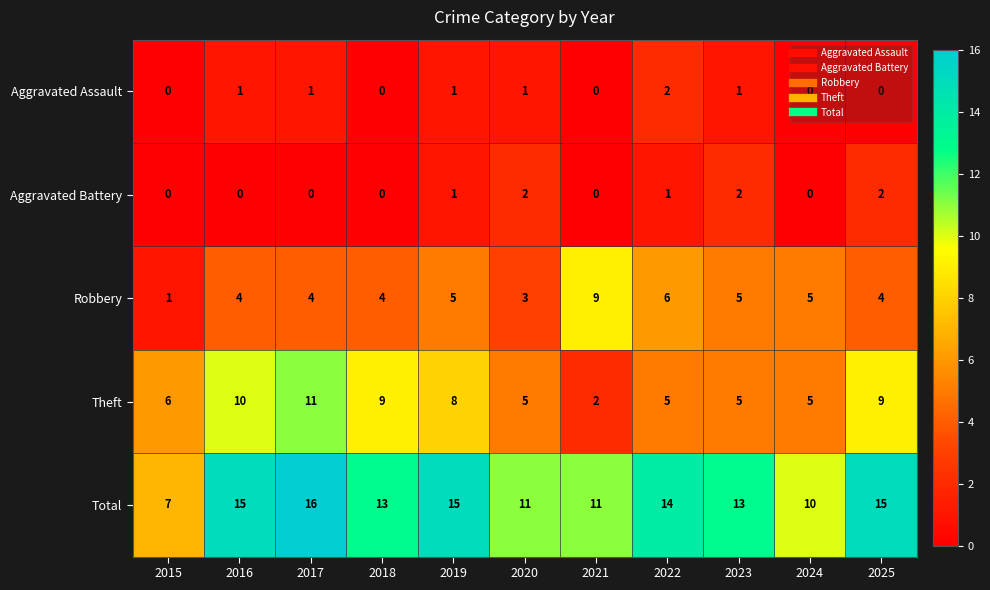

Which series has the largest total across all categories?

Total